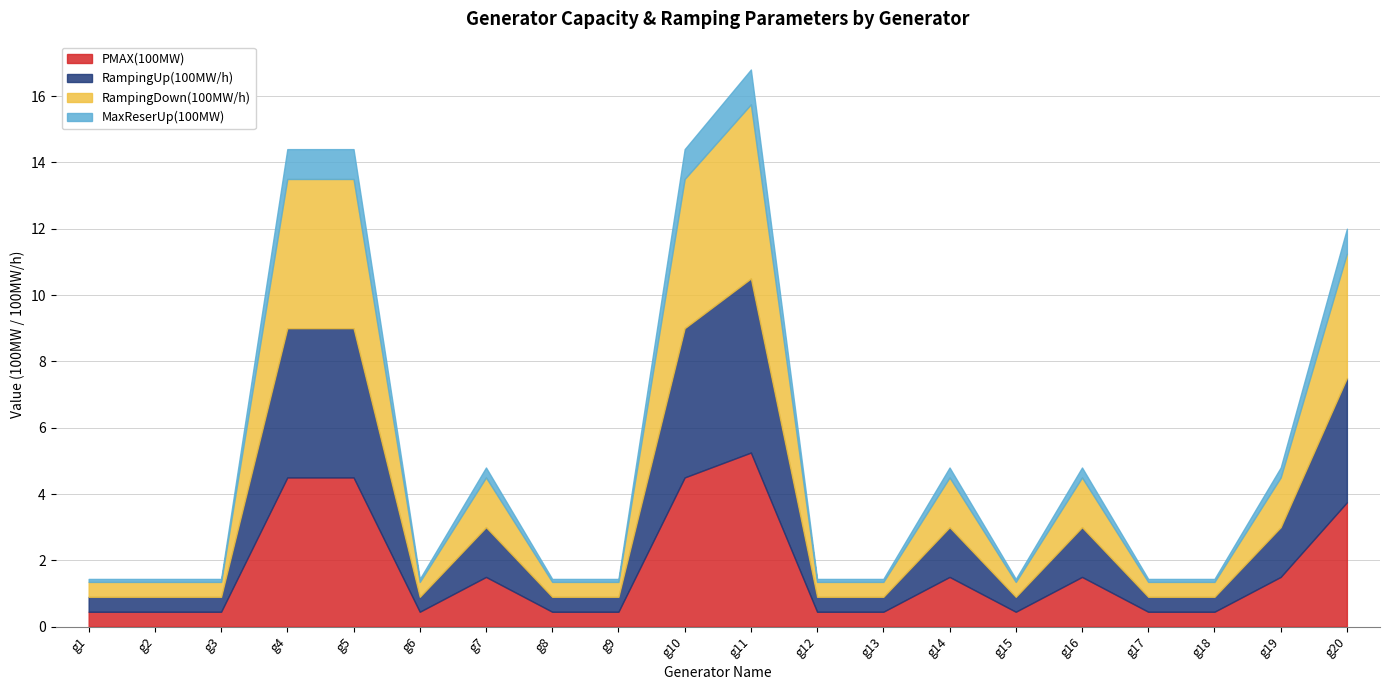

True or false: RampingDown(100MW/h) and RampingUp(100MW/h) intersect in this chart.

False